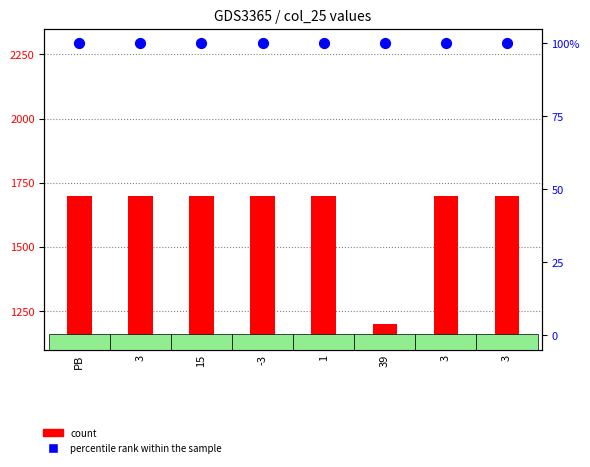

At how many categories does at least one series exceed 139?

8